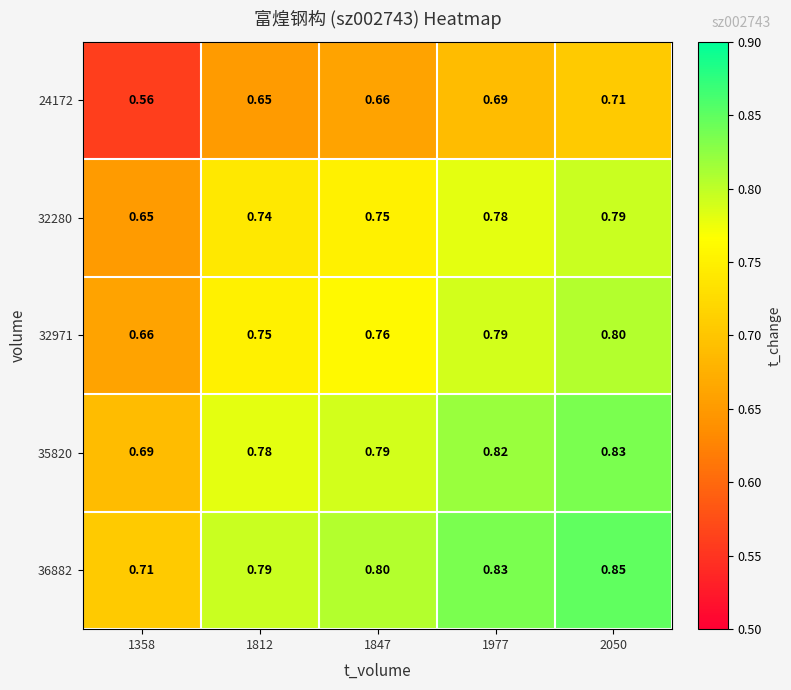

Is the value of 32280 at 1847 greater than the value of 32971 at 1358?

Yes